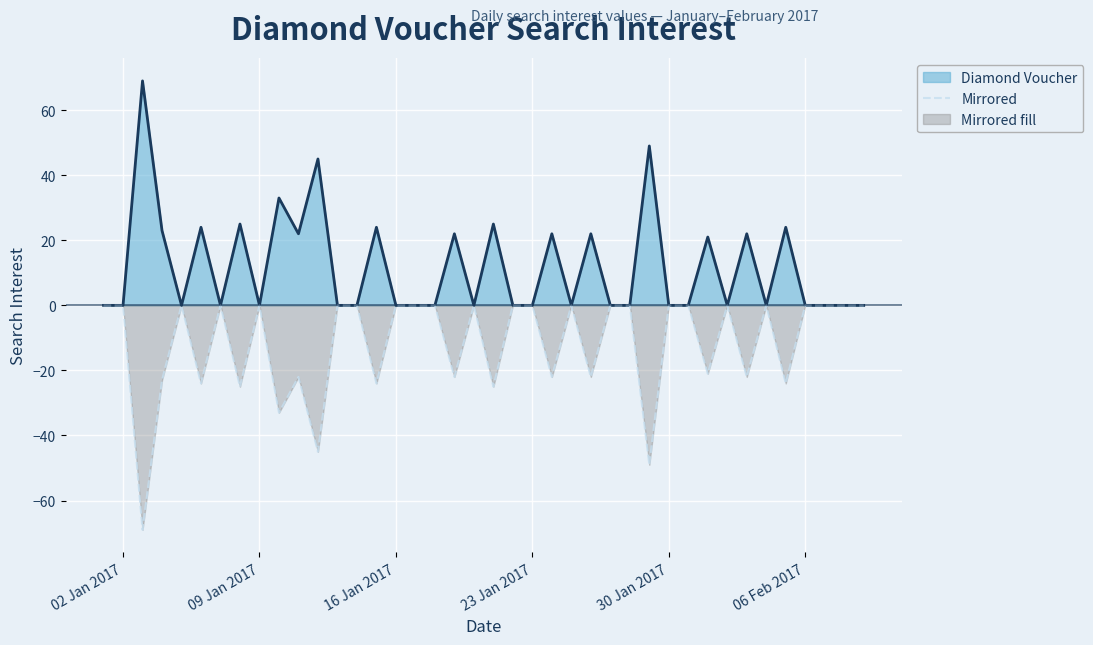

Rank the series by their maximum value, from highest to lowest.

Diamond Voucher, Mirrored